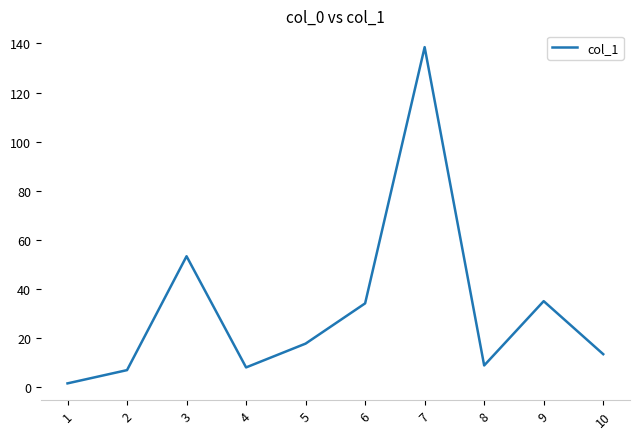

What is the ratio of the value at 9 to the value at 3?

0.7